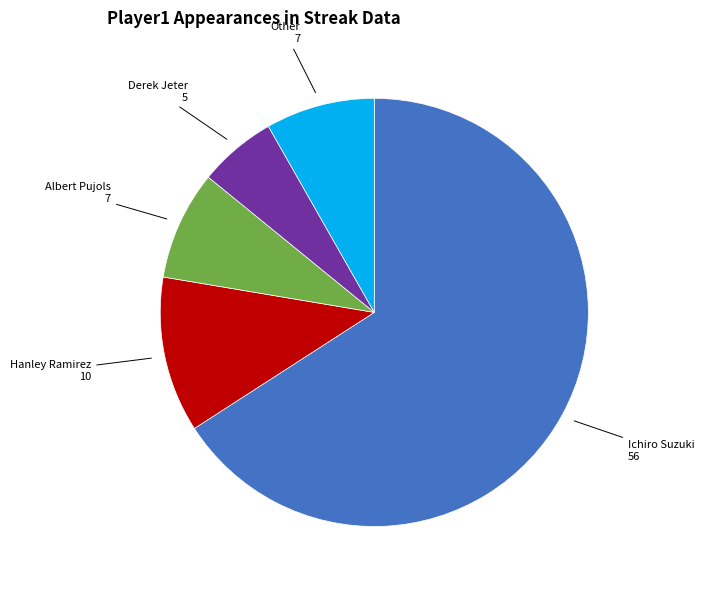

Is there any slice that represents more than half of the pie?

Yes